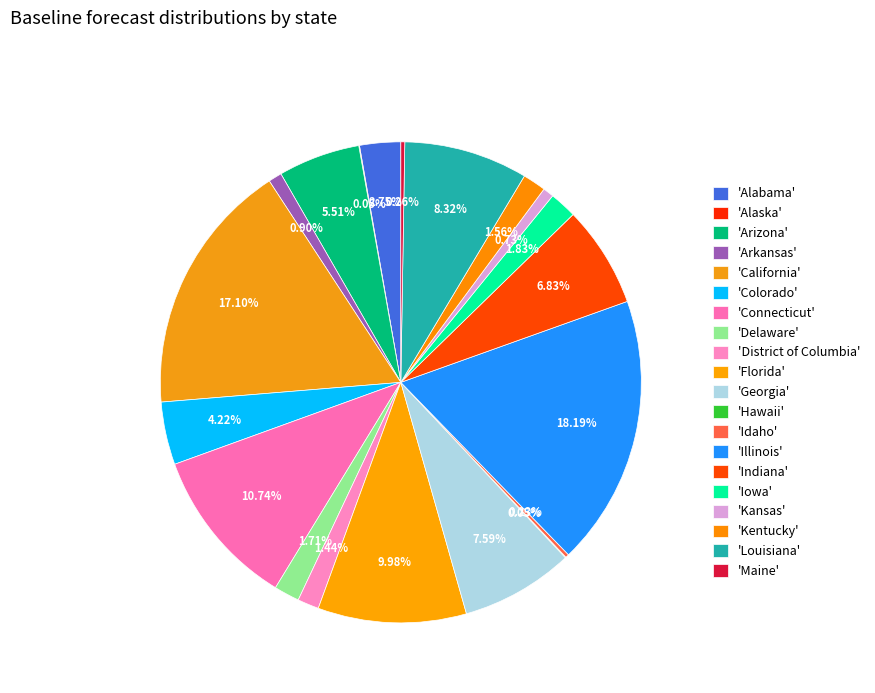

To the nearest percent, what is the average slice percentage?

5%